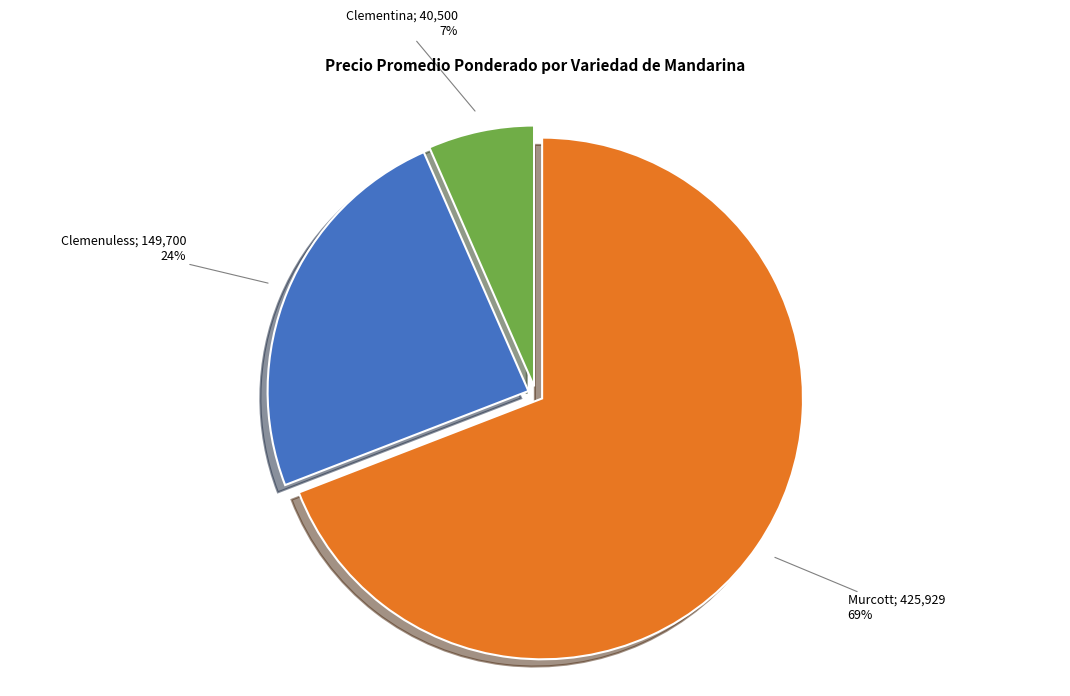

To the nearest percent, what is the average slice percentage?

33%